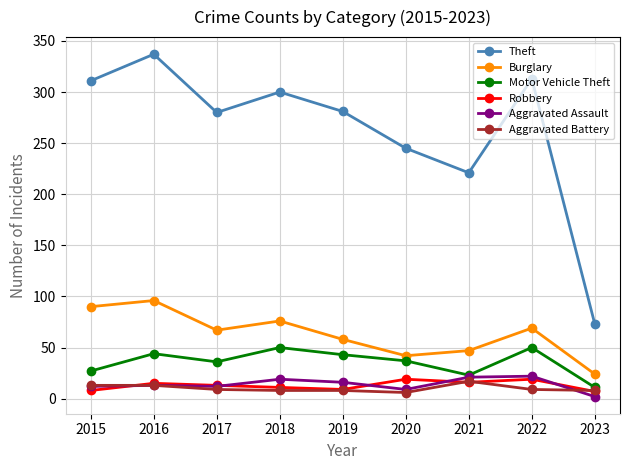

What is the greatest value displayed?

337